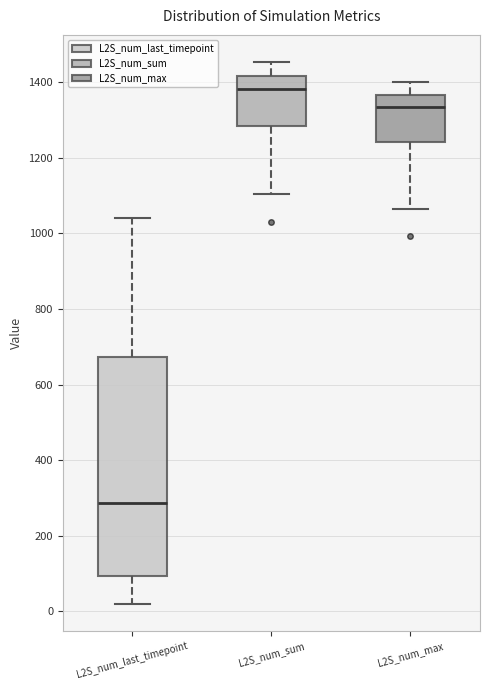

Which box has the lowest median line?

L2S_num_last_timepoint